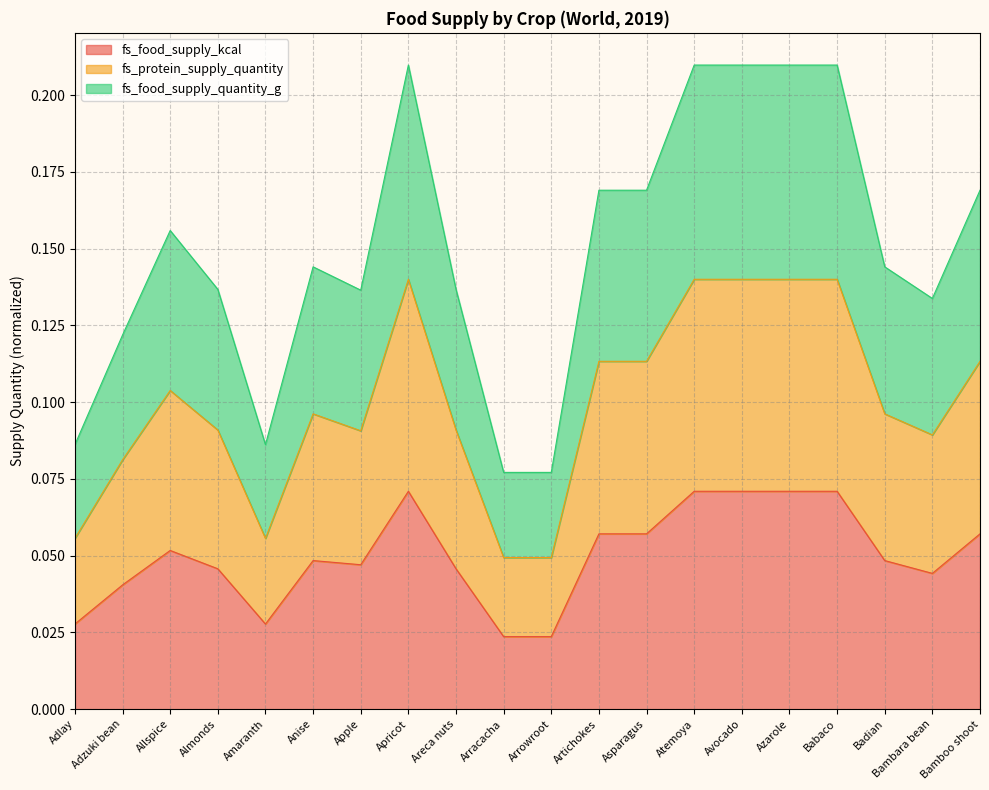

Is it true that fs_food_supply_kcal equals 0.0 at Apricot?

False